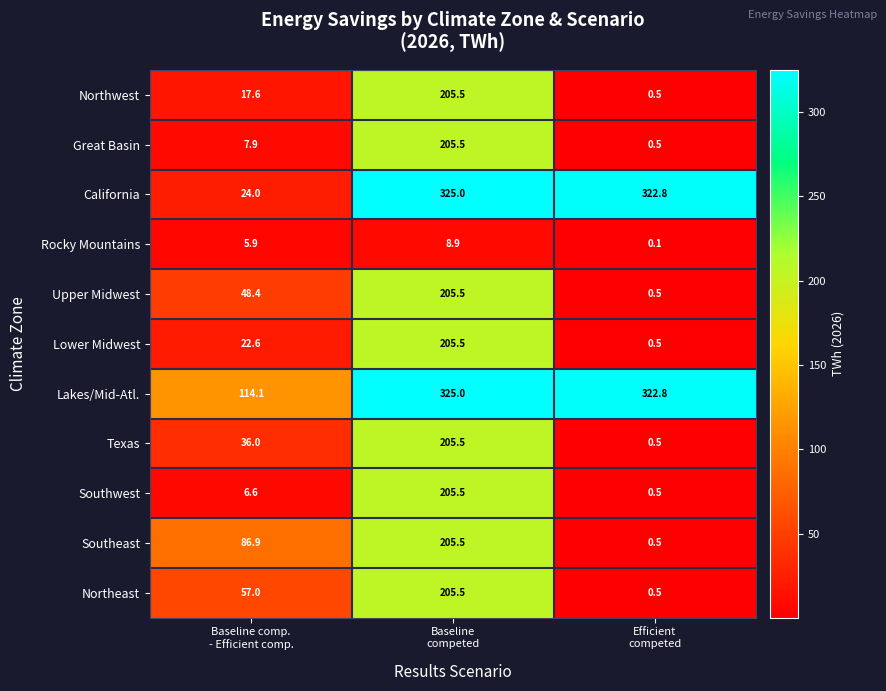

Which series has the largest total across all categories?

Lakes/Mid-Atl.